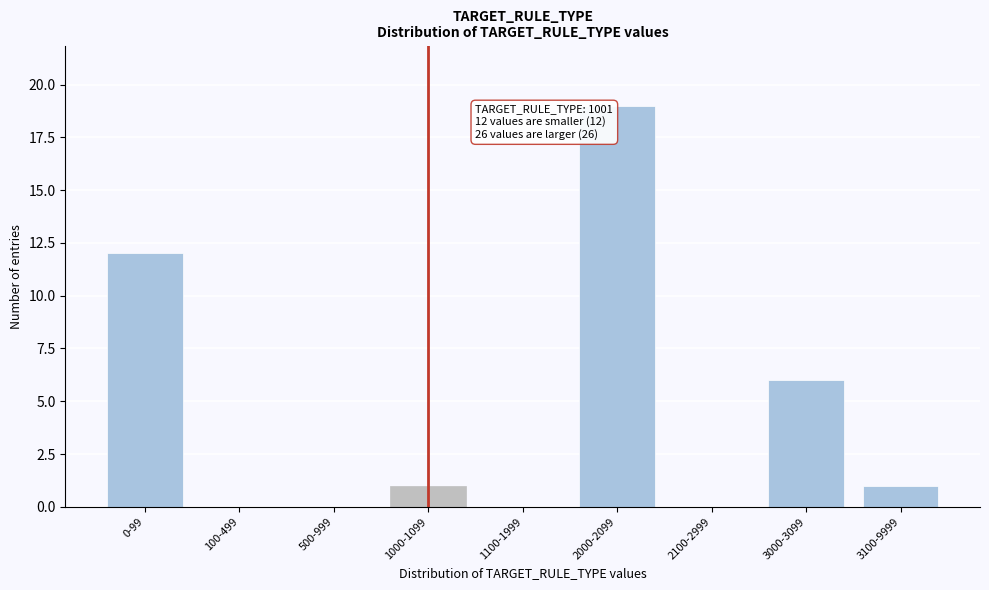

Reading right to left, list all the values displayed in this chart.

3100-9999=1	3000-3099=6	2100-2999=0	2000-2099=19	1100-1999=0	1000-1099=1	500-999=0	100-499=0	0-99=12